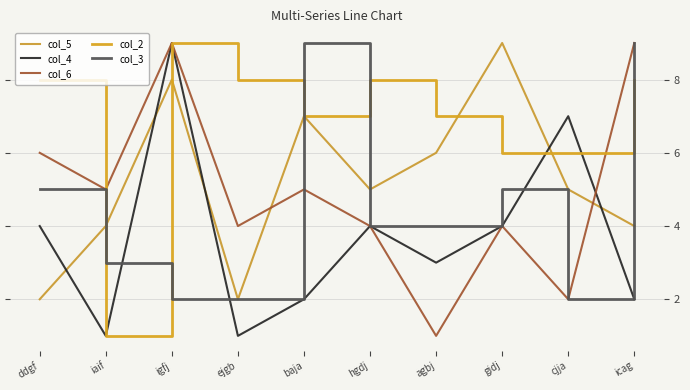

Reading right to left, extract all data points from this chart.

col_5: icag=4	cjja=5	gidj=9	agbj=6	hgdj=5	baja=7	ejgb=2	igfj=8	iaif=4	ddgf=2
col_4: icag=2	cjja=7	gidj=4	agbj=3	hgdj=4	baja=2	ejgb=1	igfj=9	iaif=1	ddgf=4
col_6: icag=9	cjja=2	gidj=4	agbj=1	hgdj=4	baja=5	ejgb=4	igfj=9	iaif=5	ddgf=6
col_2: icag=8	cjja=6	gidj=6	agbj=7	hgdj=8	baja=7	ejgb=8	igfj=9	iaif=1	ddgf=8
col_3: icag=9	cjja=2	gidj=5	agbj=4	hgdj=4	baja=9	ejgb=2	igfj=2	iaif=3	ddgf=5